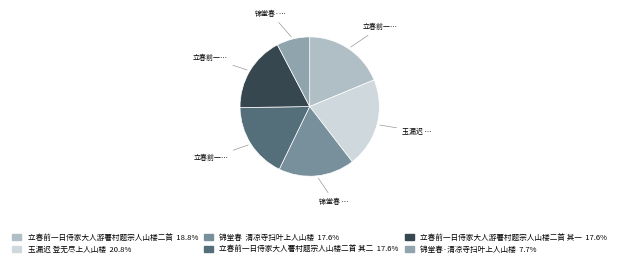

To the nearest percent, what is the difference between the largest and smallest slice percentages?

13%